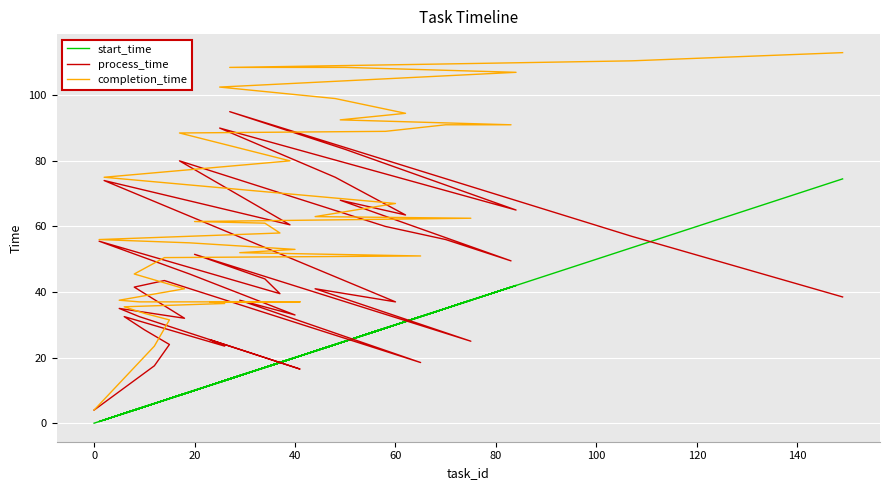

At which category does process_time reach its first local peak?

60